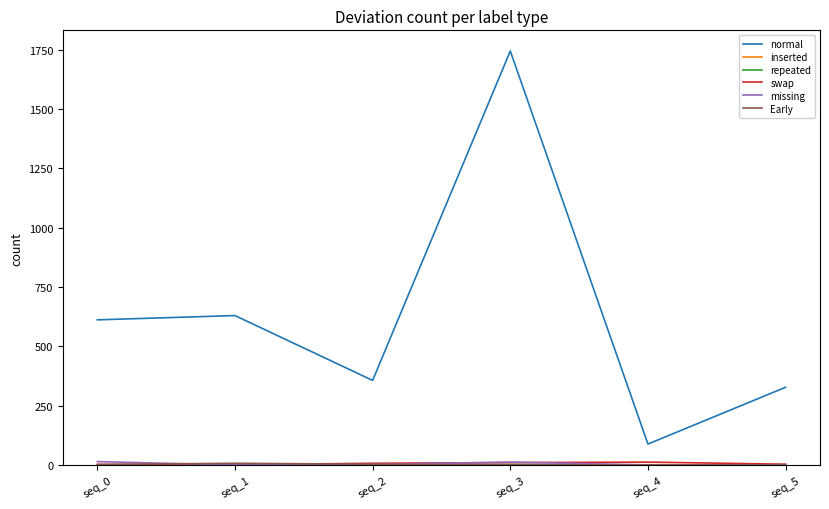

Which series has the largest total across all categories?

normal